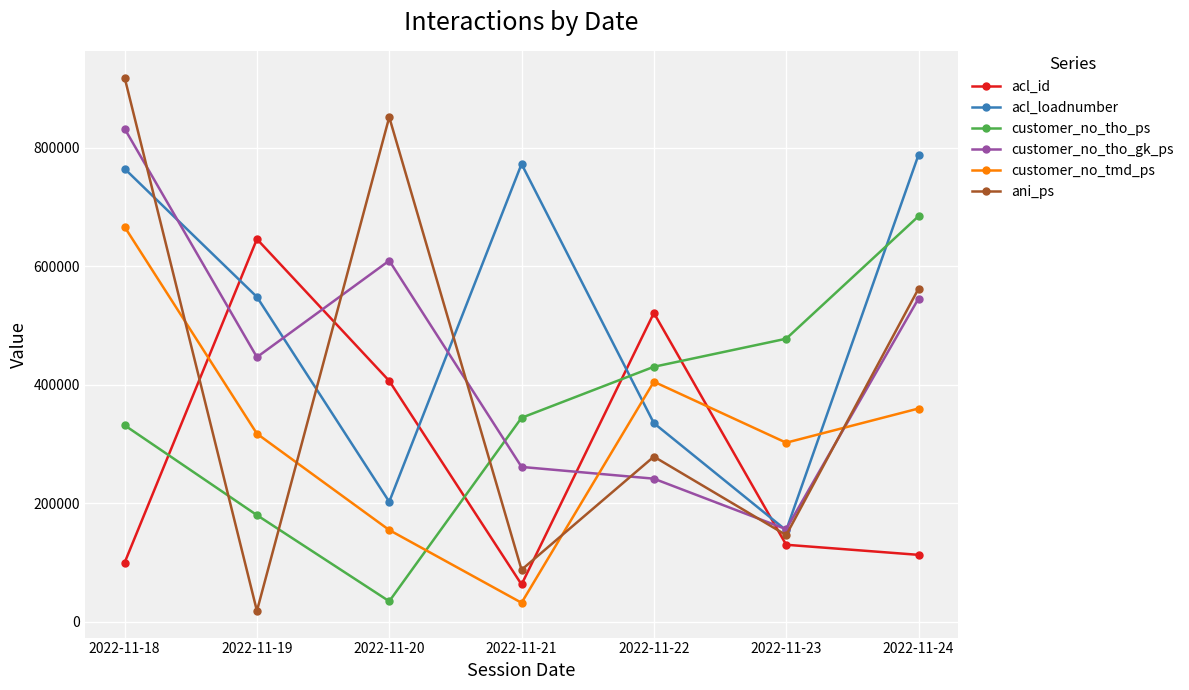

What is the average value of the ani_ps series?

408786